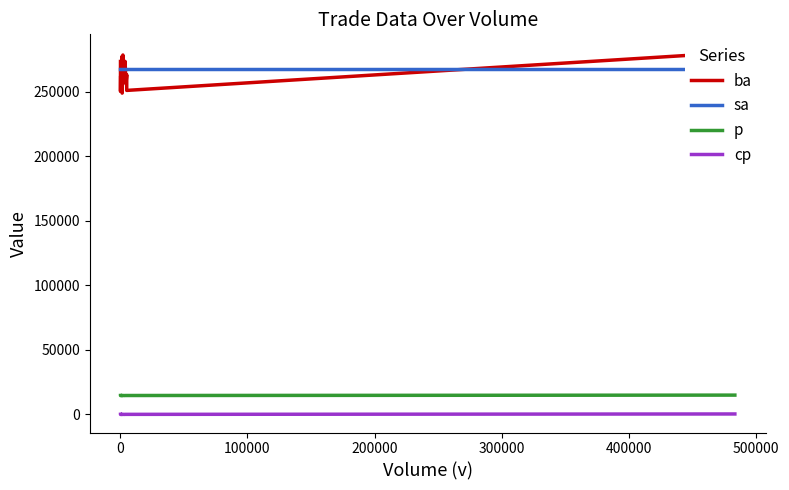

True or false: cp has more than 0 interior local peaks.

True